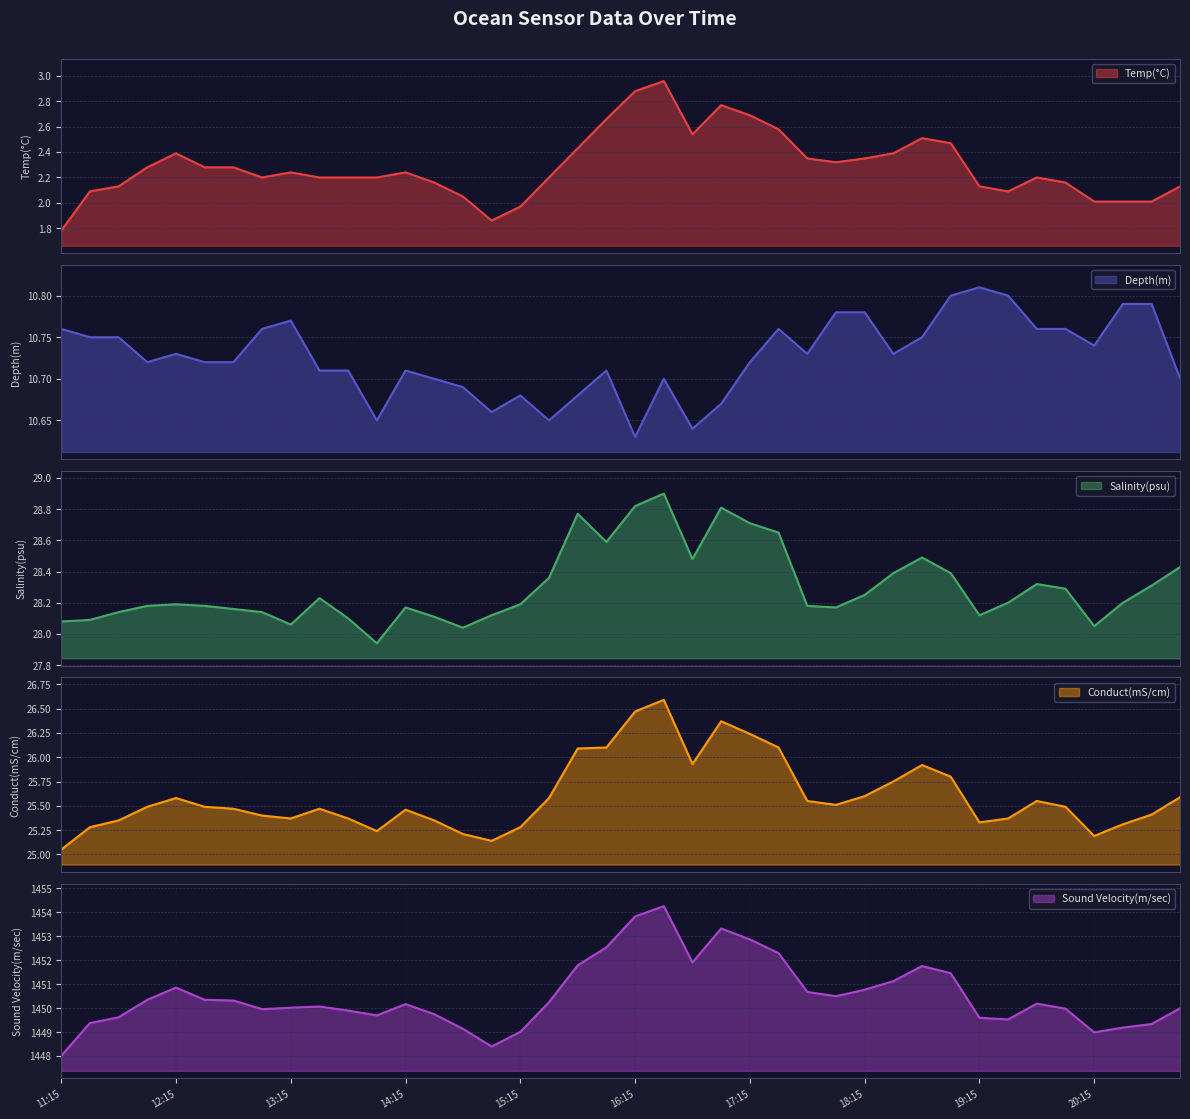

What is the spread (max minus min) of values at 13:15?

1447.8